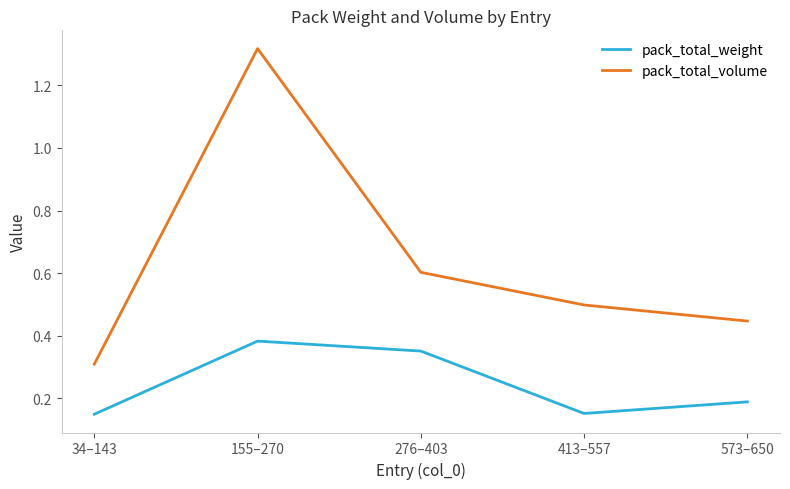

Rank the series at 34–143 from lowest to highest value.

pack_total_weight, pack_total_volume